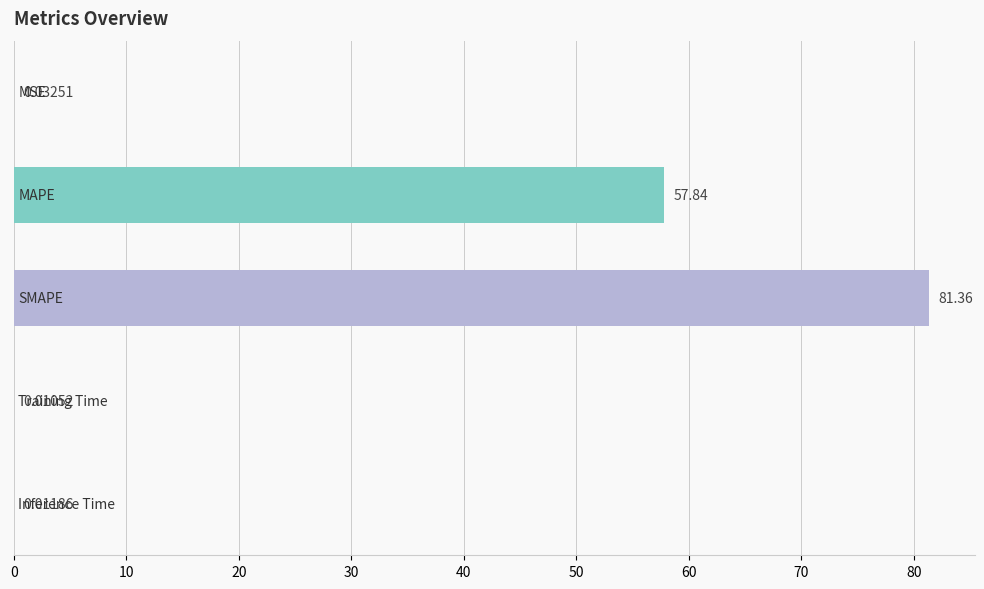

What is the sum of all values?

139.3